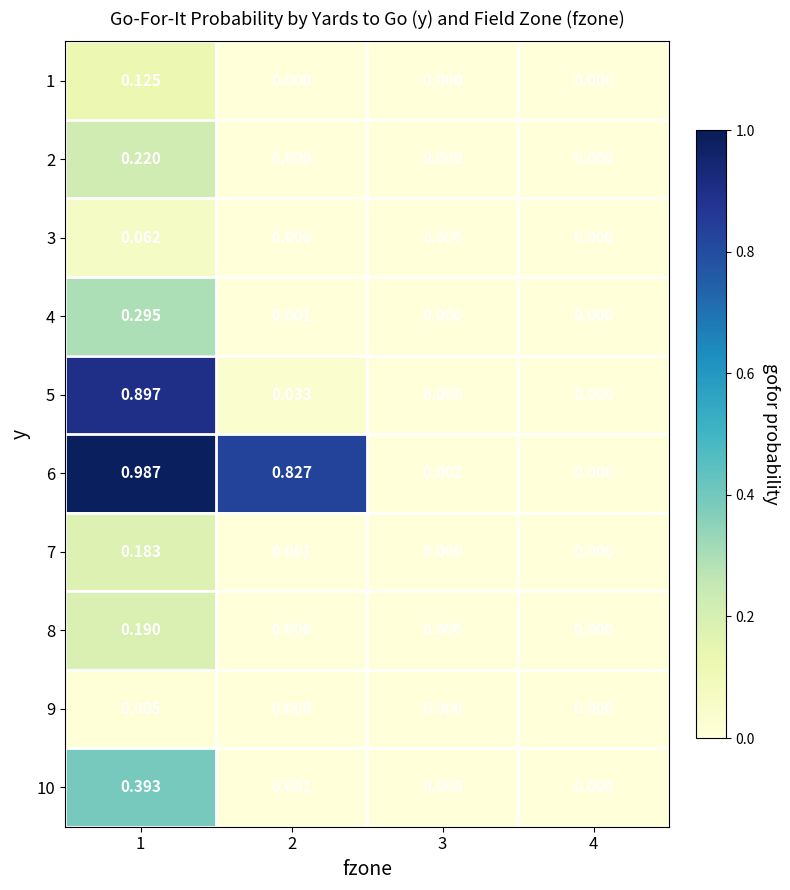

How many data points does each series have?

4